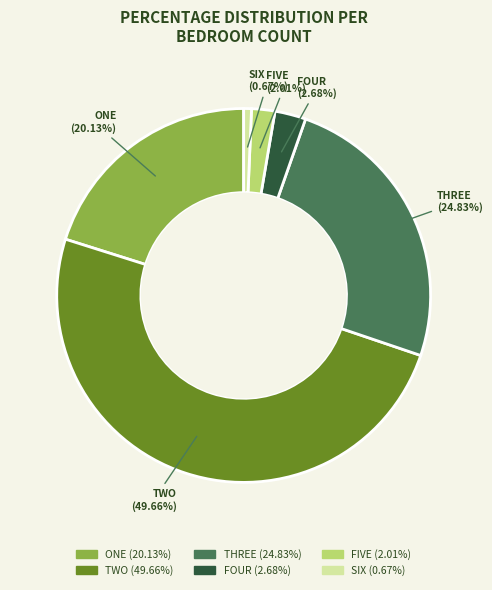

Count the number of slices in the pie.

6